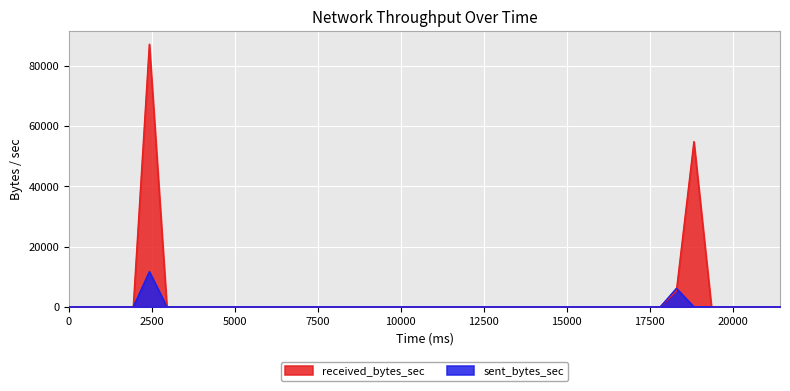

Which series has the largest total across all categories?

received_bytes_sec